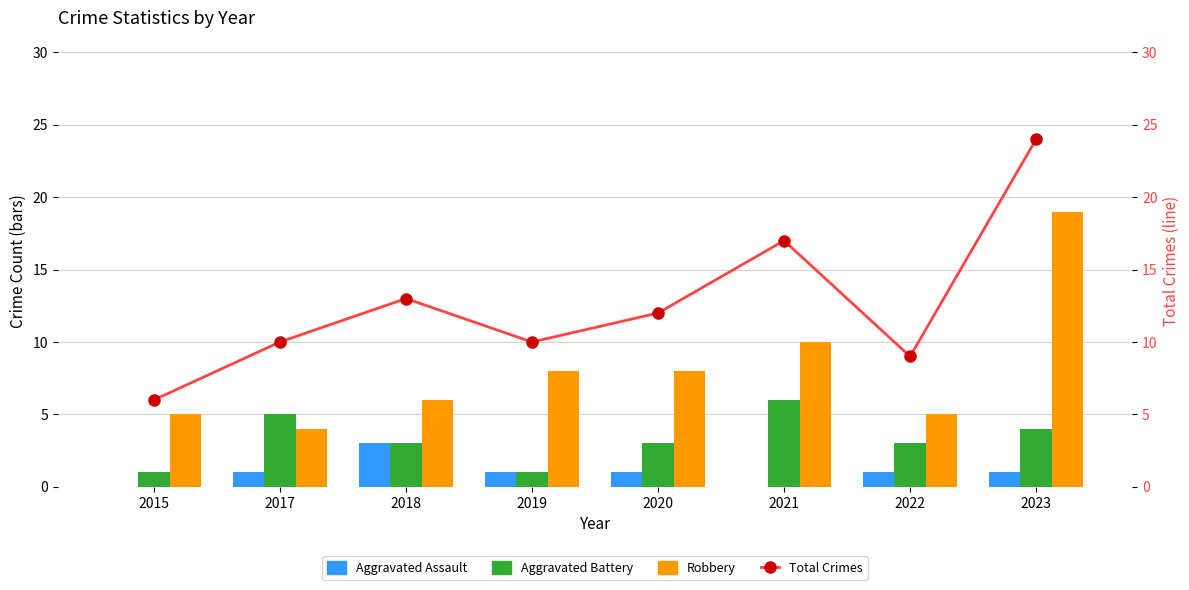

What is the spread (max minus min) of values at 2021?

17